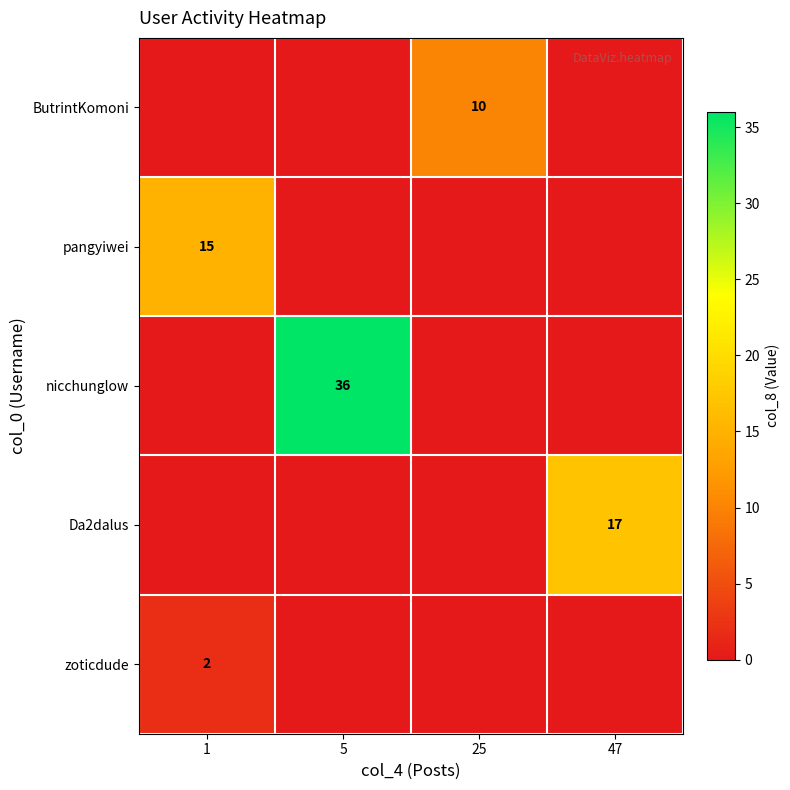

At which category does the chart reach its peak across all series?

5